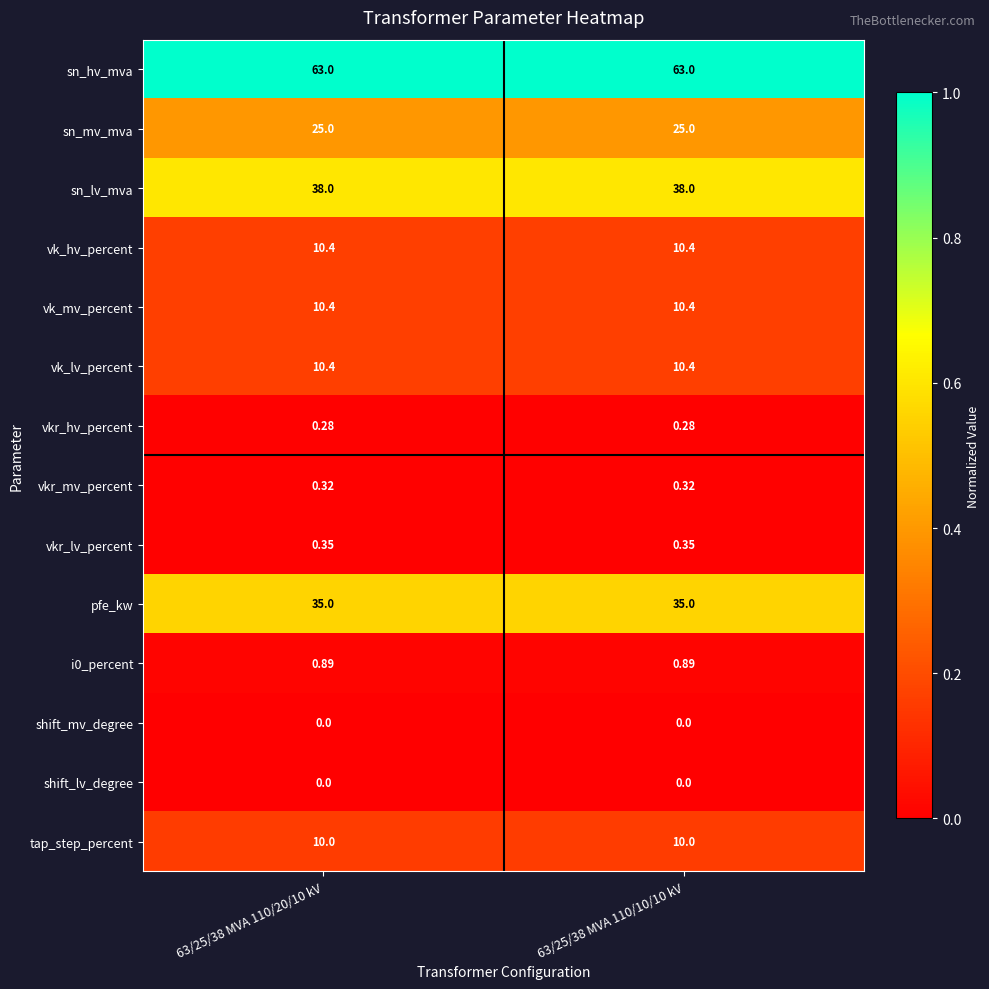

Which series has the largest total across all categories?

sn_hv_mva